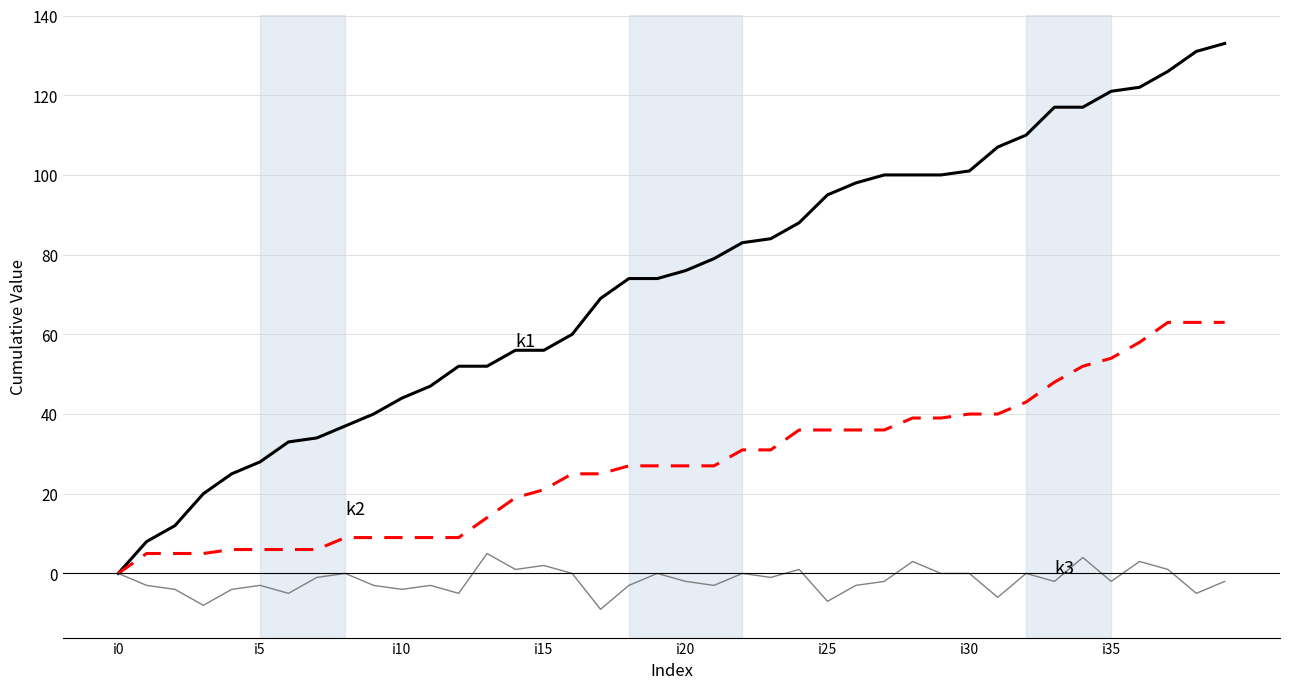

What is the greatest value displayed?

133